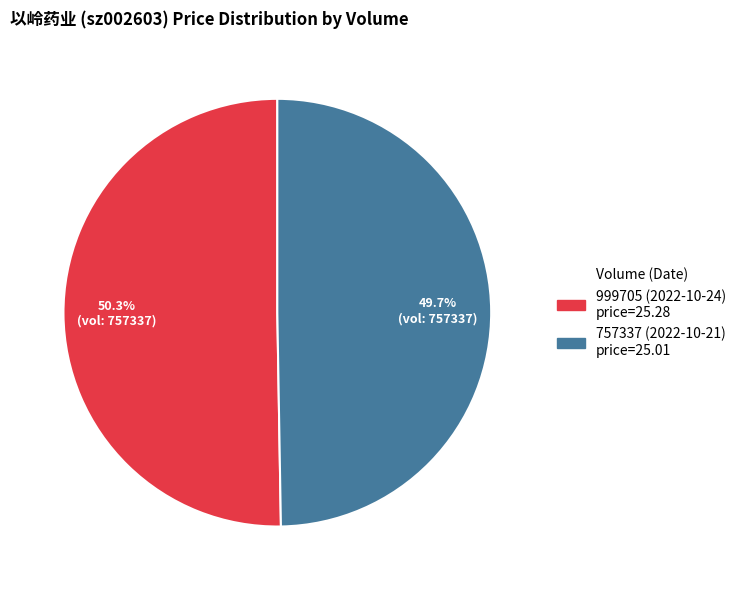

What is the ratio of the value at 757337 (2022-10-21) to the value at 999705 (2022-10-24)?

1.0